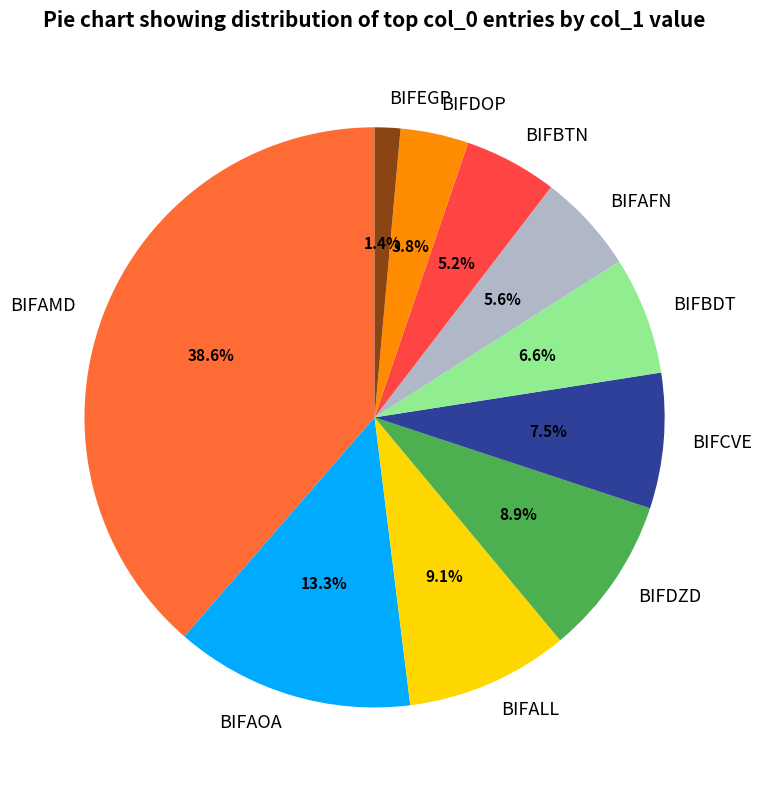

Is there any slice that represents more than half of the pie?

No